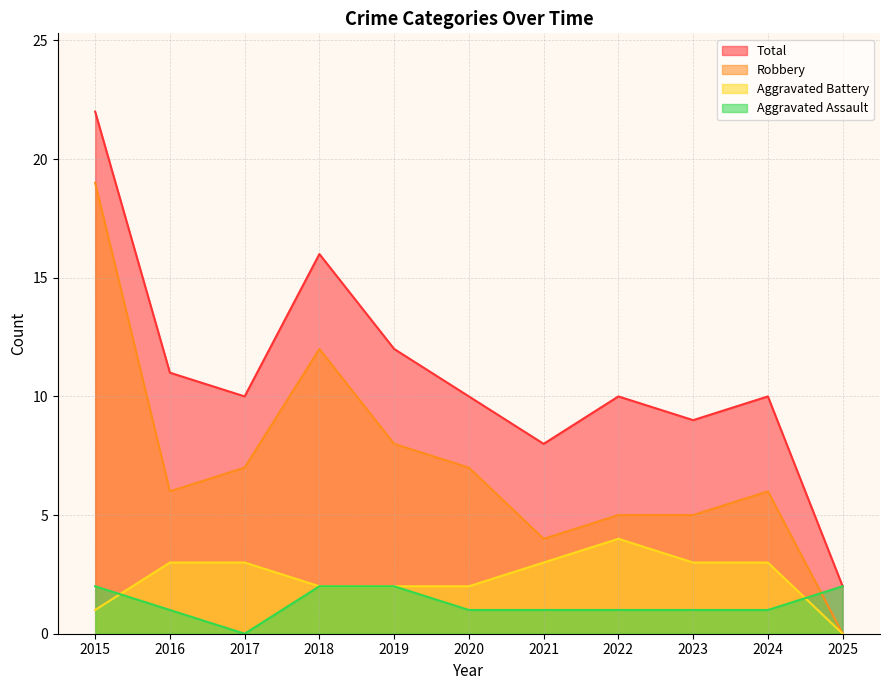

What is the total value across all series at 2017?

20